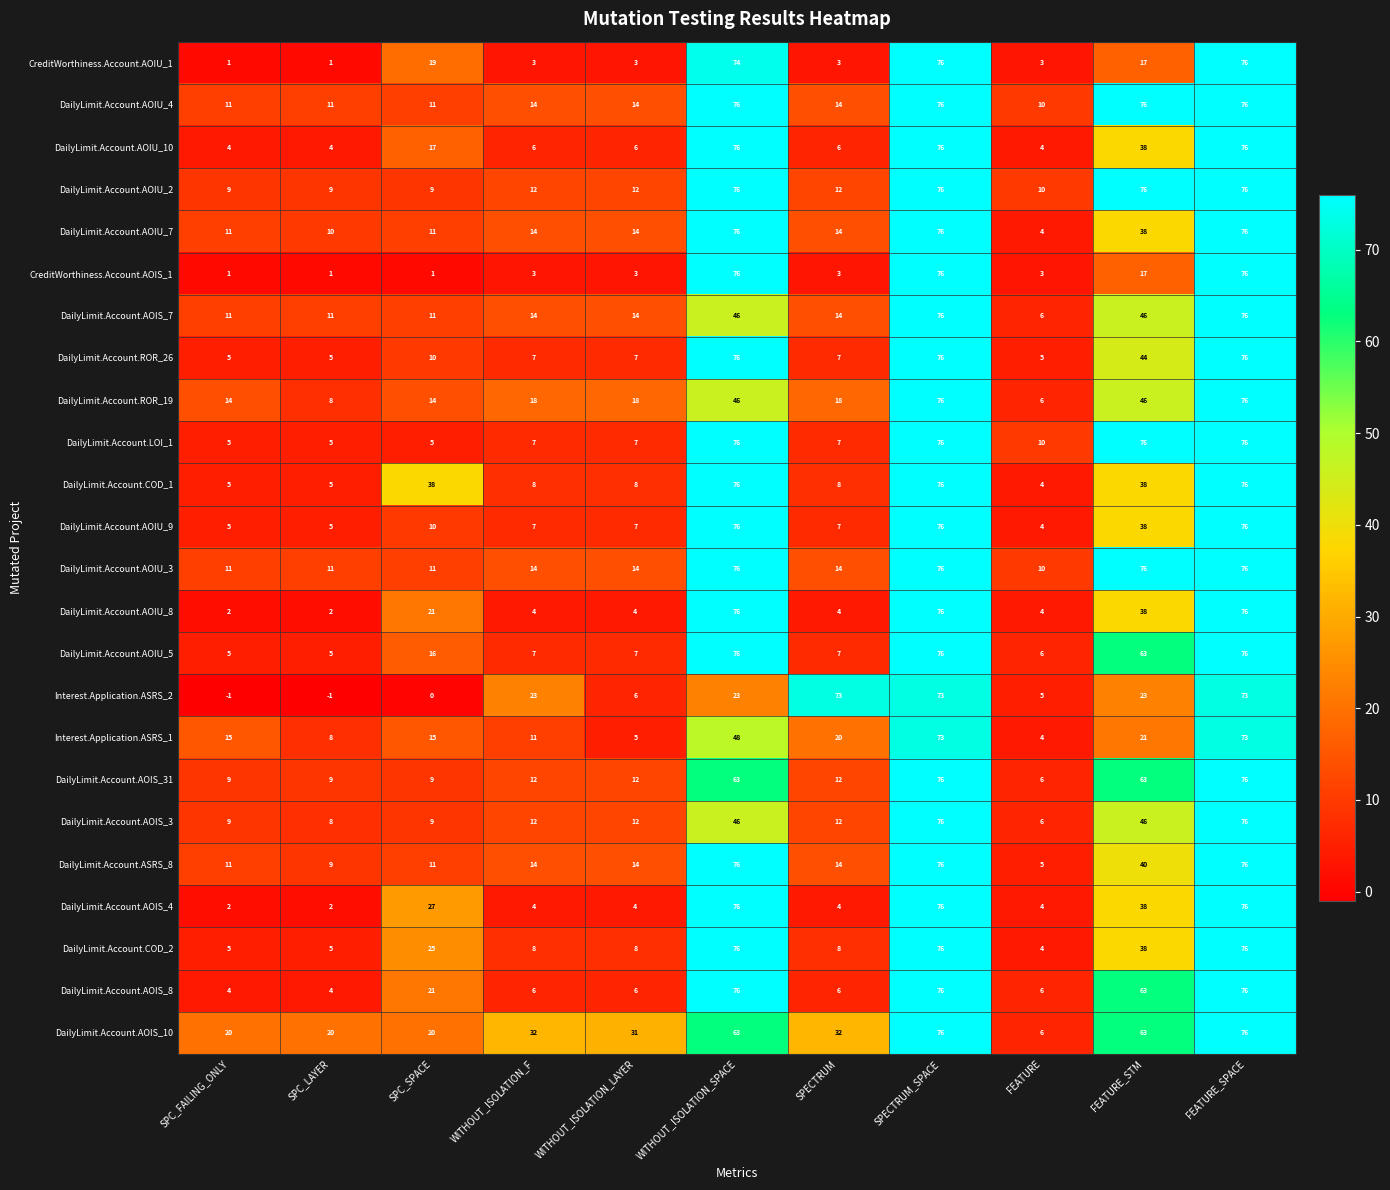

What value does the DailyLimit.Account.AOIU_4 series have at WITHOUT_ISOLATION_F, to the nearest 5?

15